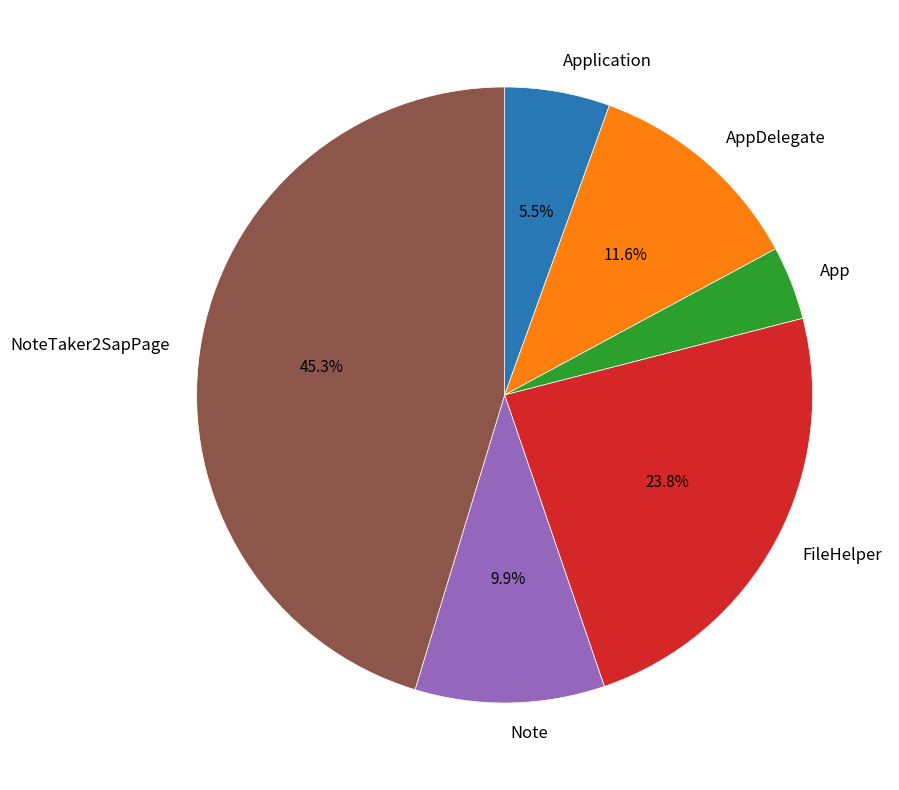

Is the sum of AppDelegate and FileHelper greater than half?

No